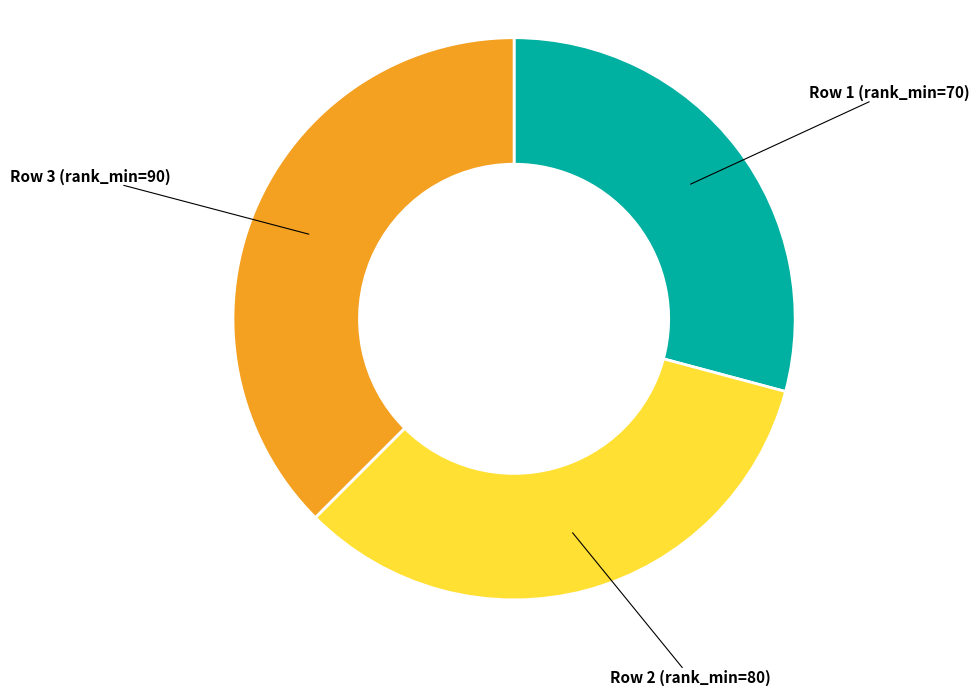

Count the number of slices in the pie.

3